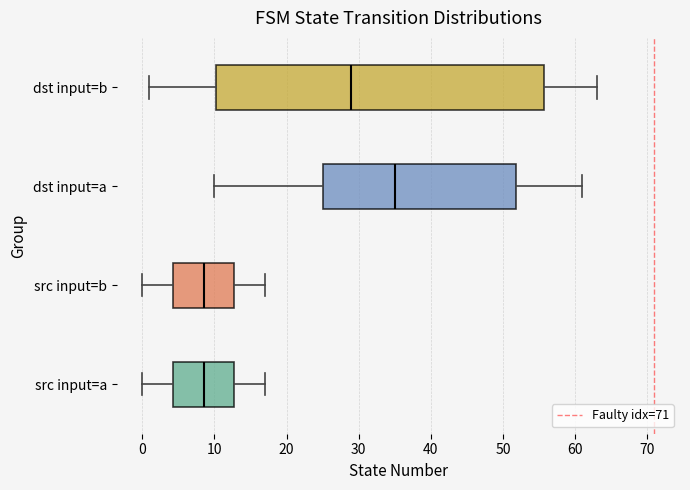

Reading bottom to top, read every box against the x-axis: the position of its median line, the range the box covers, and the ends of its whiskers. The values are not printed on the chart, so give them approximately, as read against the axis.

src input=a: median 9, box 4 to 13, whiskers 0 to 17
src input=b: median 9, box 4 to 13, whiskers 0 to 17
dst input=a: median 35, box 25 to 52, whiskers 10 to 61
dst input=b: median 29, box 10 to 56, whiskers 1 to 63